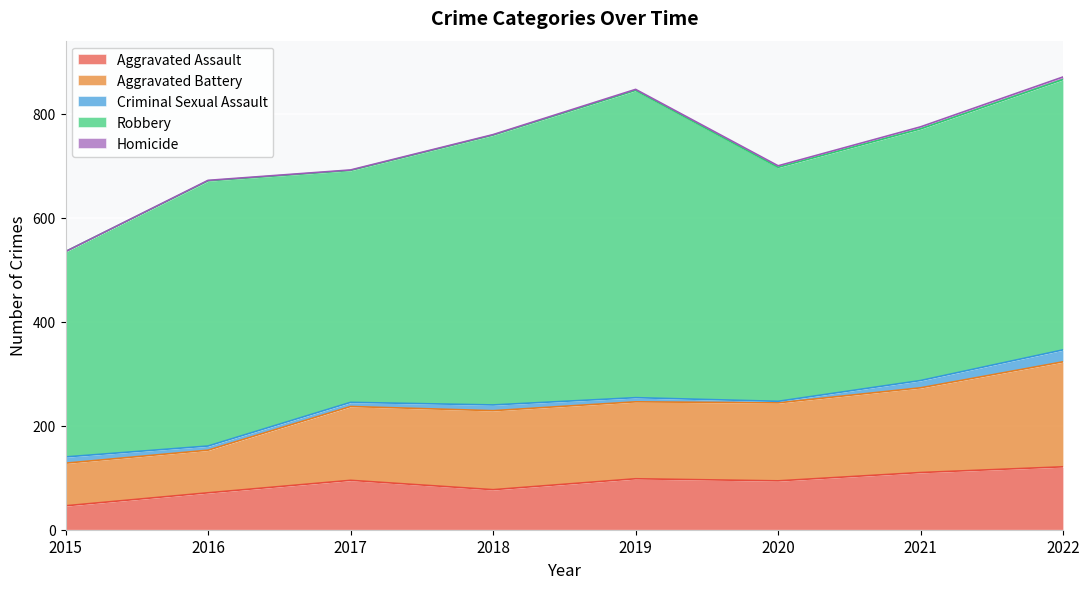

At which label is Criminal Sexual Assault closest to 13?

2015